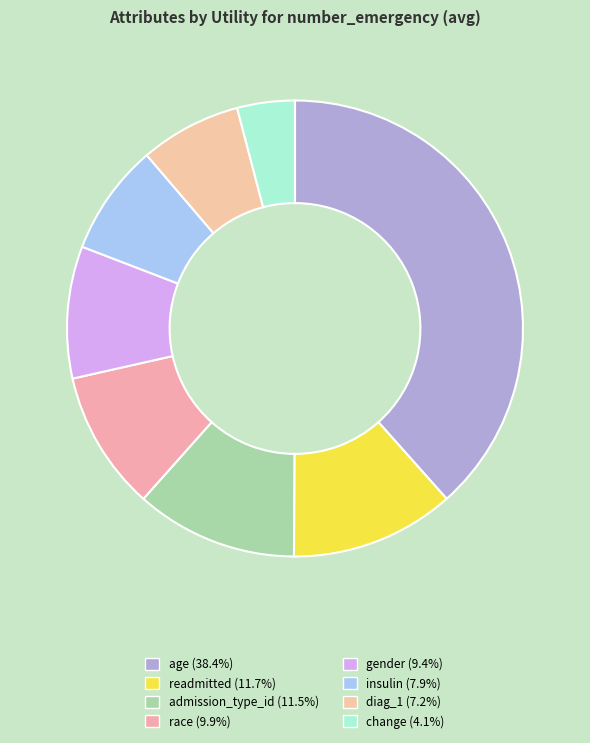

What percentage is the diag_1 slice, to the nearest percent?

7%